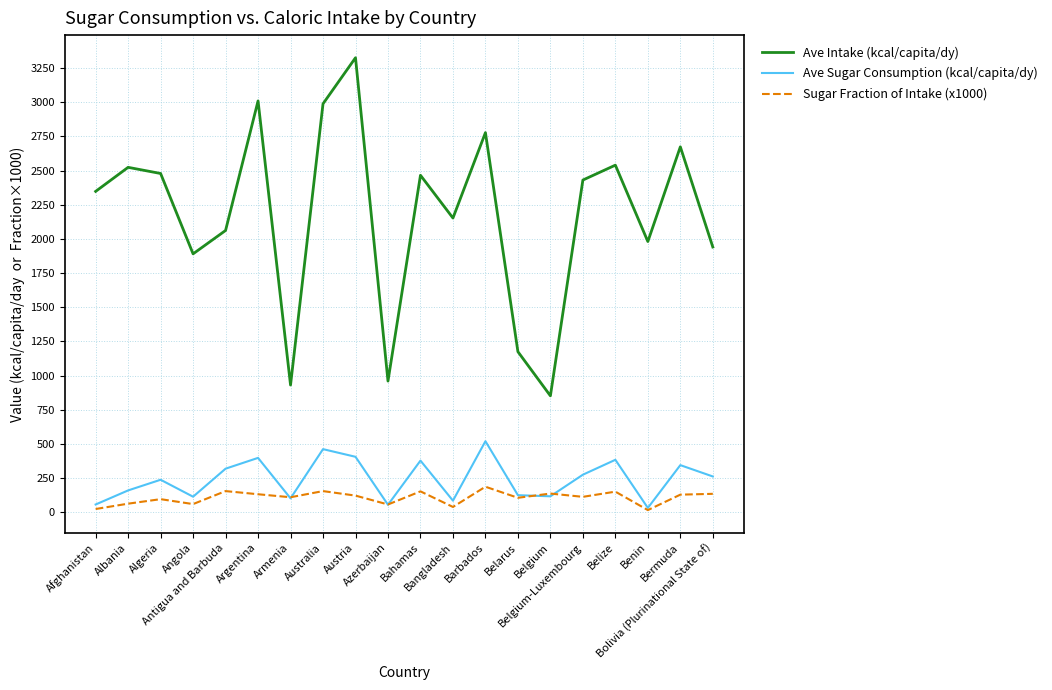

Rank the series by their maximum value, from highest to lowest.

Ave Intake (kcal/capita/dy), Ave Sugar Consumption (kcal/capita/dy), Sugar Fraction of Intake (x1000)